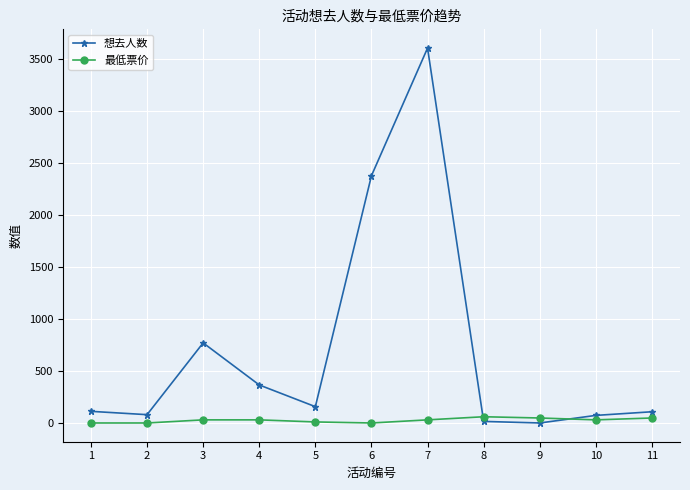

The value of 想去人数 at 5 is 157. True or false?

True